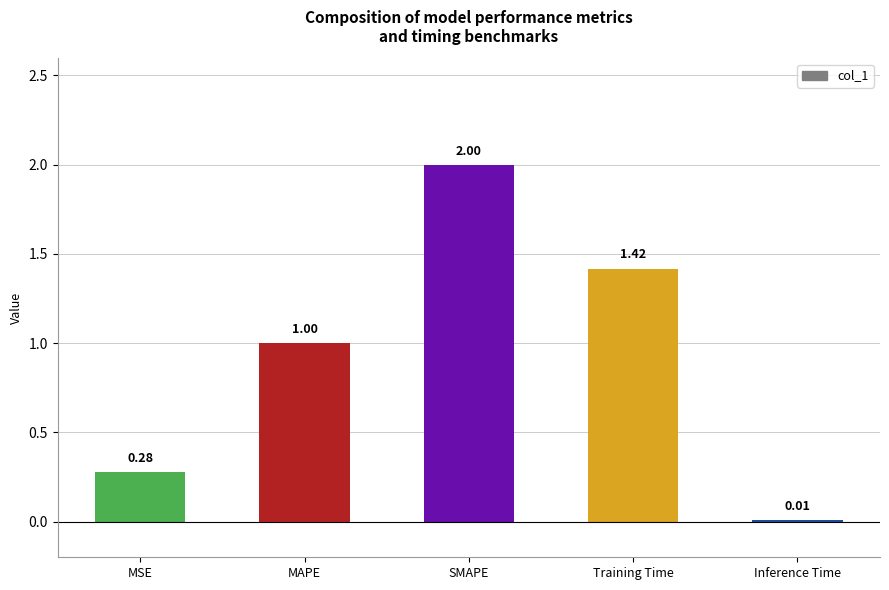

At which label is the value closest to 1?

MAPE